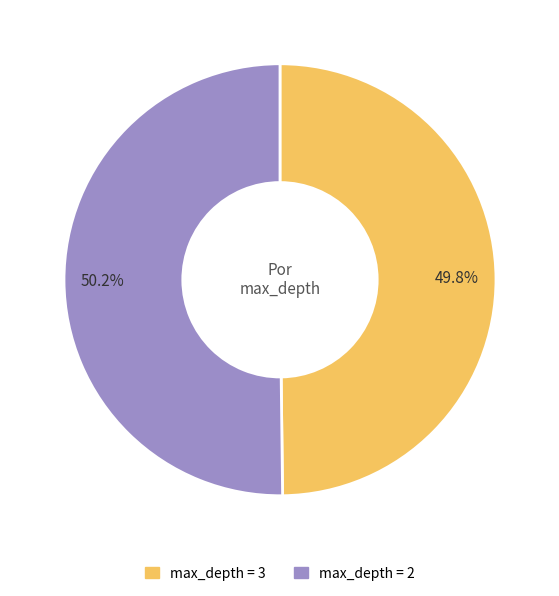

Does any single category account for the majority?

Yes